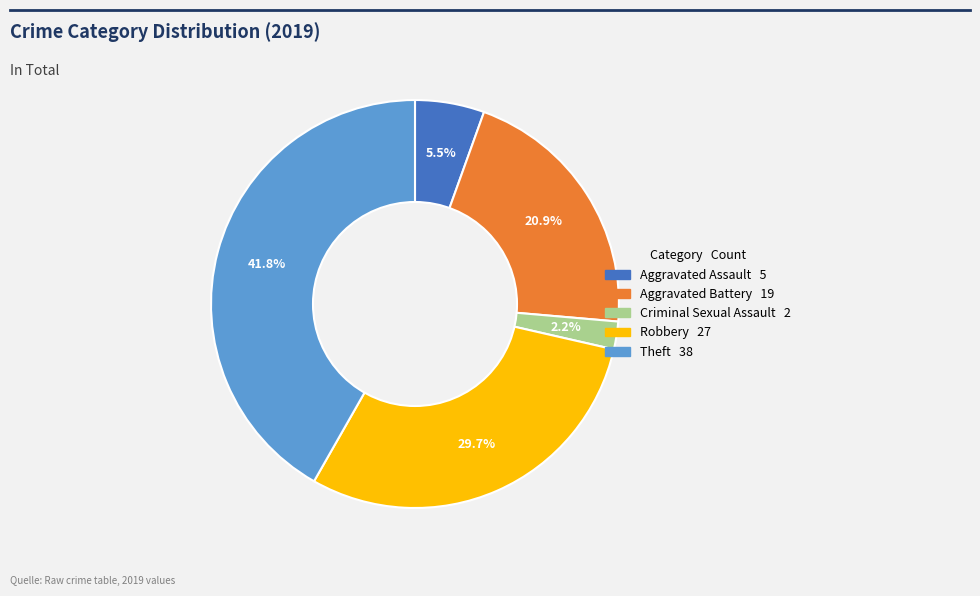

Is there any slice that represents more than half of the pie?

No